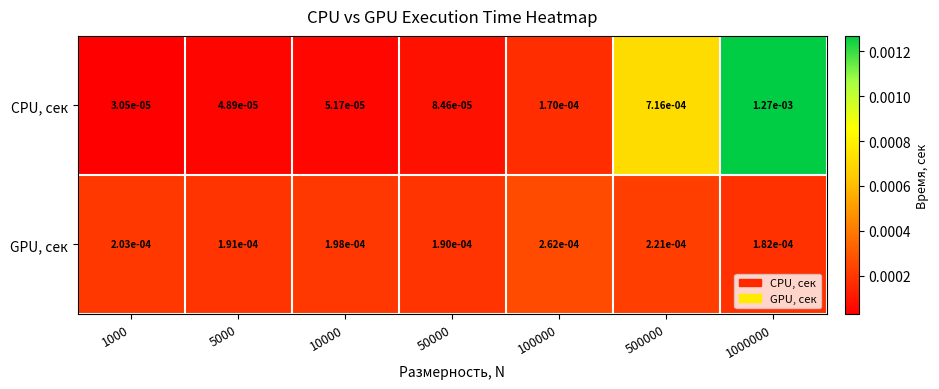

Which category has the highest value across all series?

1000000